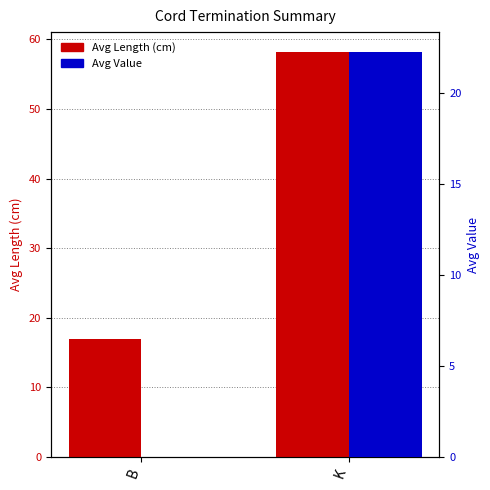

What is the value of the Avg Length bar at the 2nd from the left?

58.1